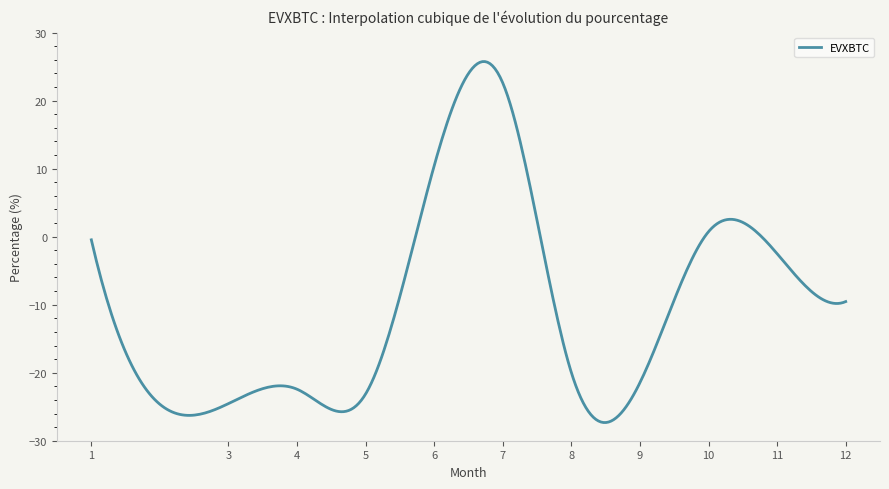

What is the maximum value shown in the chart?

25.7